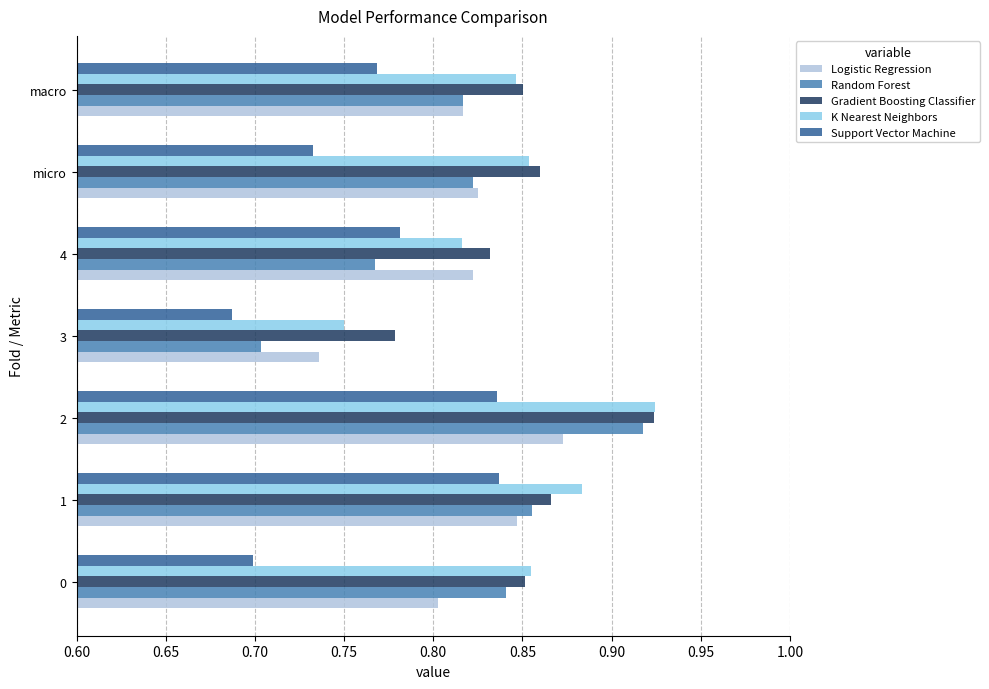

The Gradient Boosting Classifier series shows 0.8 at 3. True or false?

True